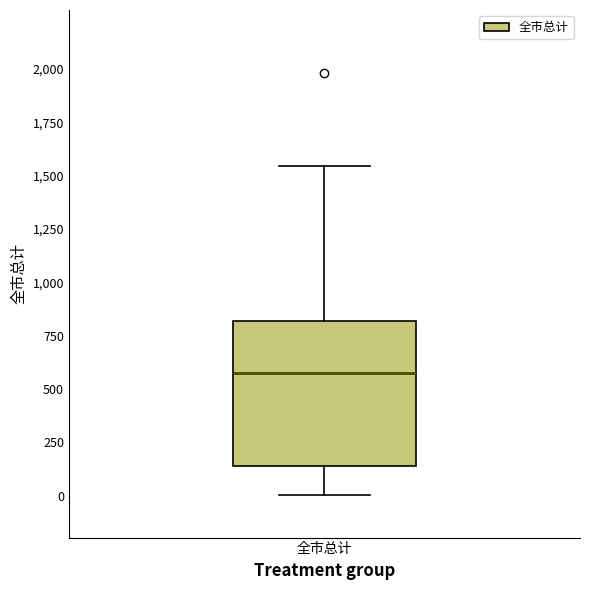

Where does the median line of the box for 全市总计 sit on the y-axis? The values are not printed on the chart, so give them approximately, as read against the axis.

600